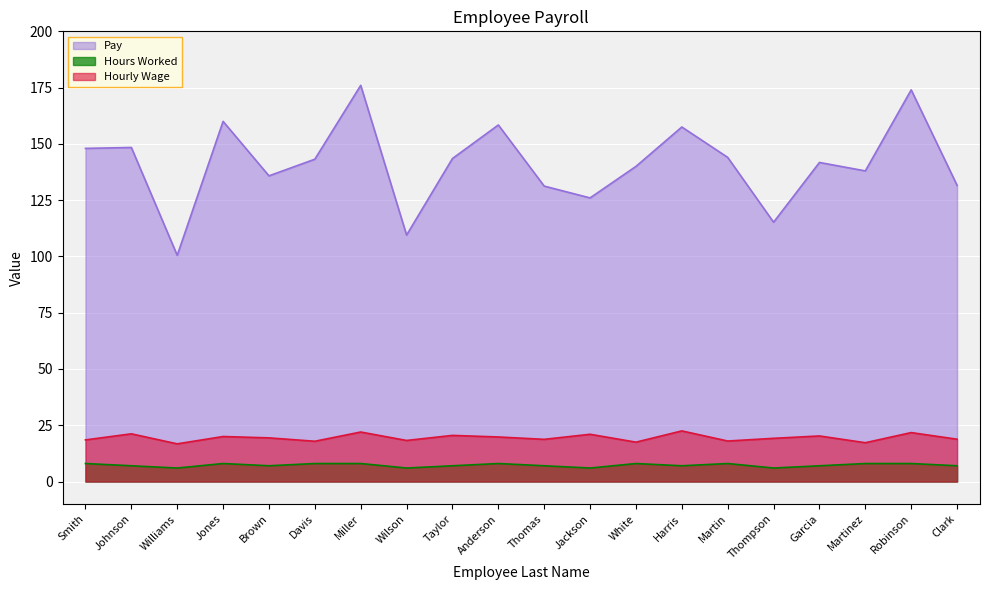

What is the difference between the highest and lowest values at Thomas?

124.2